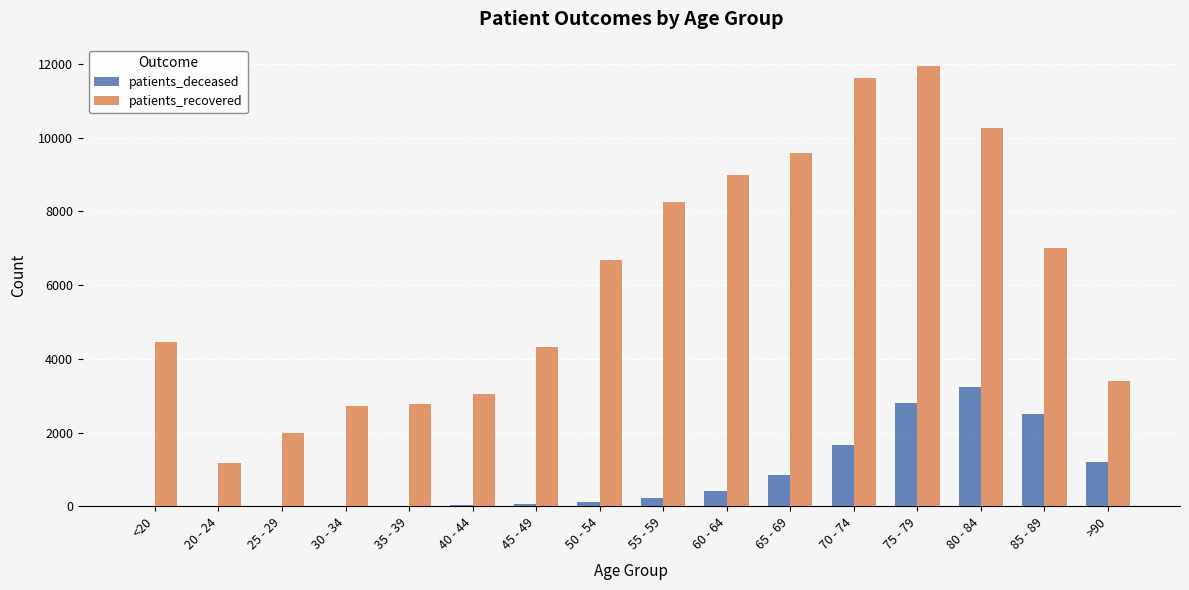

What is the highest value of the patients_recovered series?

11936